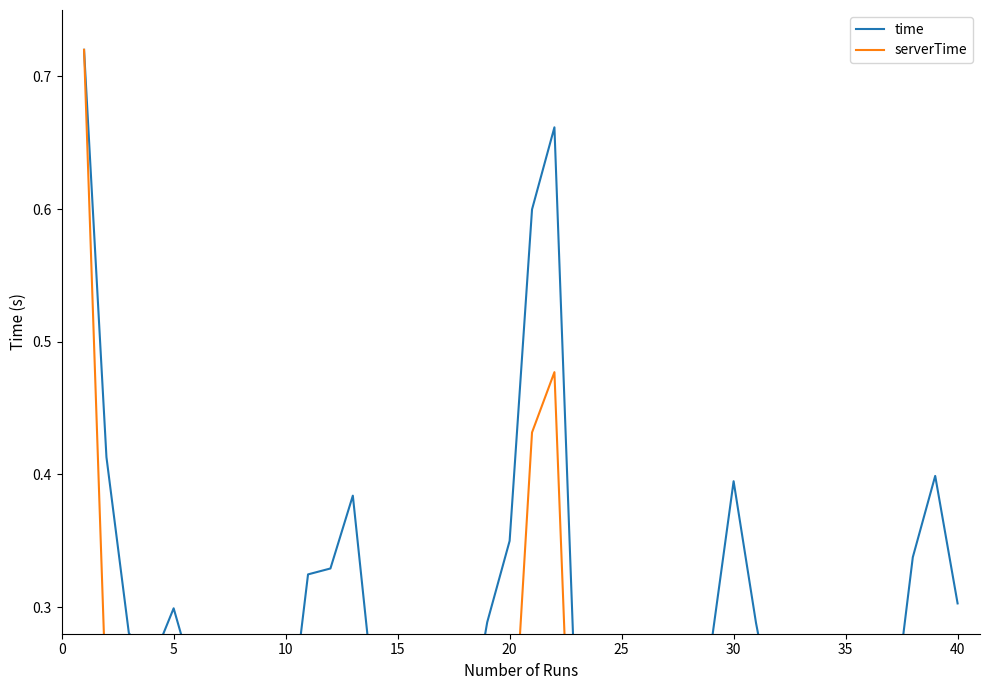

Is the value of time at 22 greater than the value of serverTime at 20?

Yes